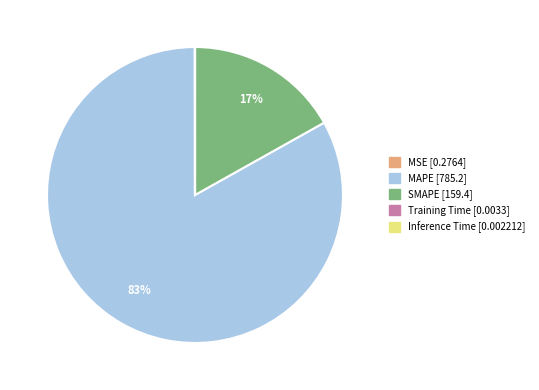

To the nearest percent, what is the difference between the largest and smallest slice percentages?

83%